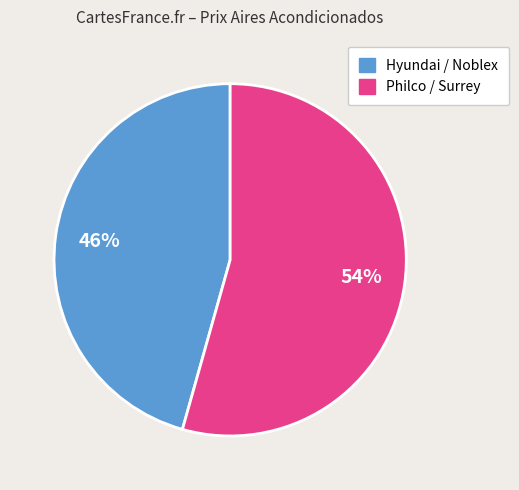

Is there a majority slice in this chart?

Yes